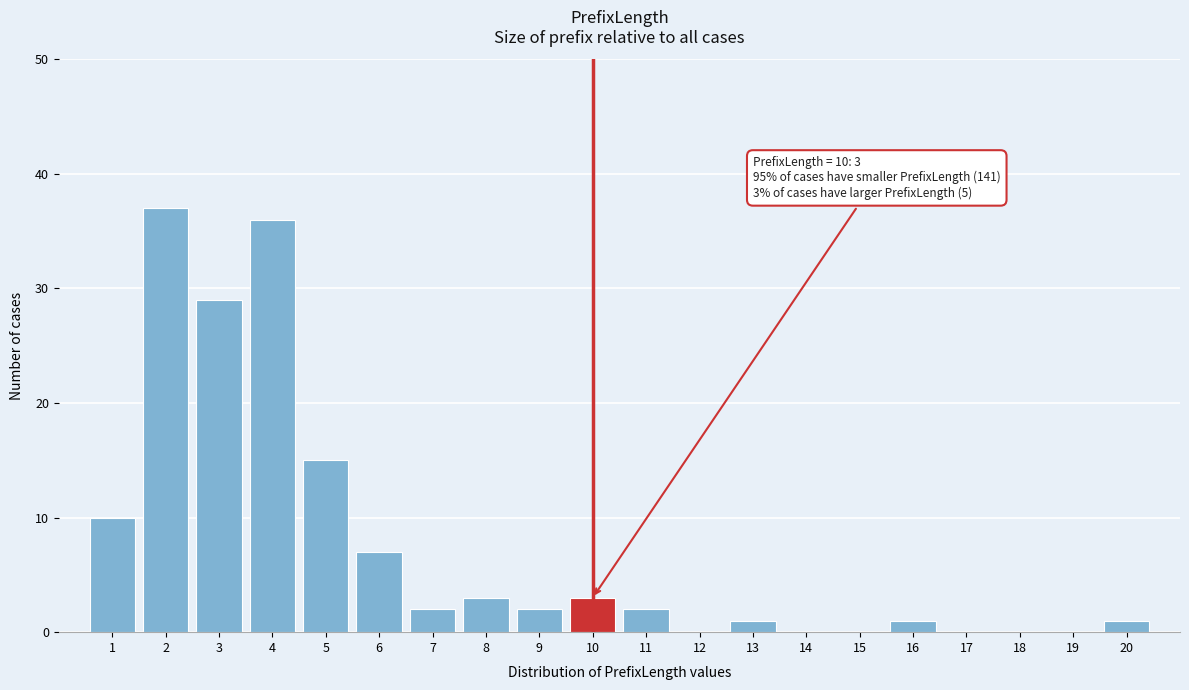

Reading left to right, extract all data points from this chart.

1=10	2=37	3=29	4=36	5=15	6=7	7=2	8=3	9=2	10=3	11=2	12=0	13=1	14=0	15=0	16=1	17=0	18=0	19=0	20=1